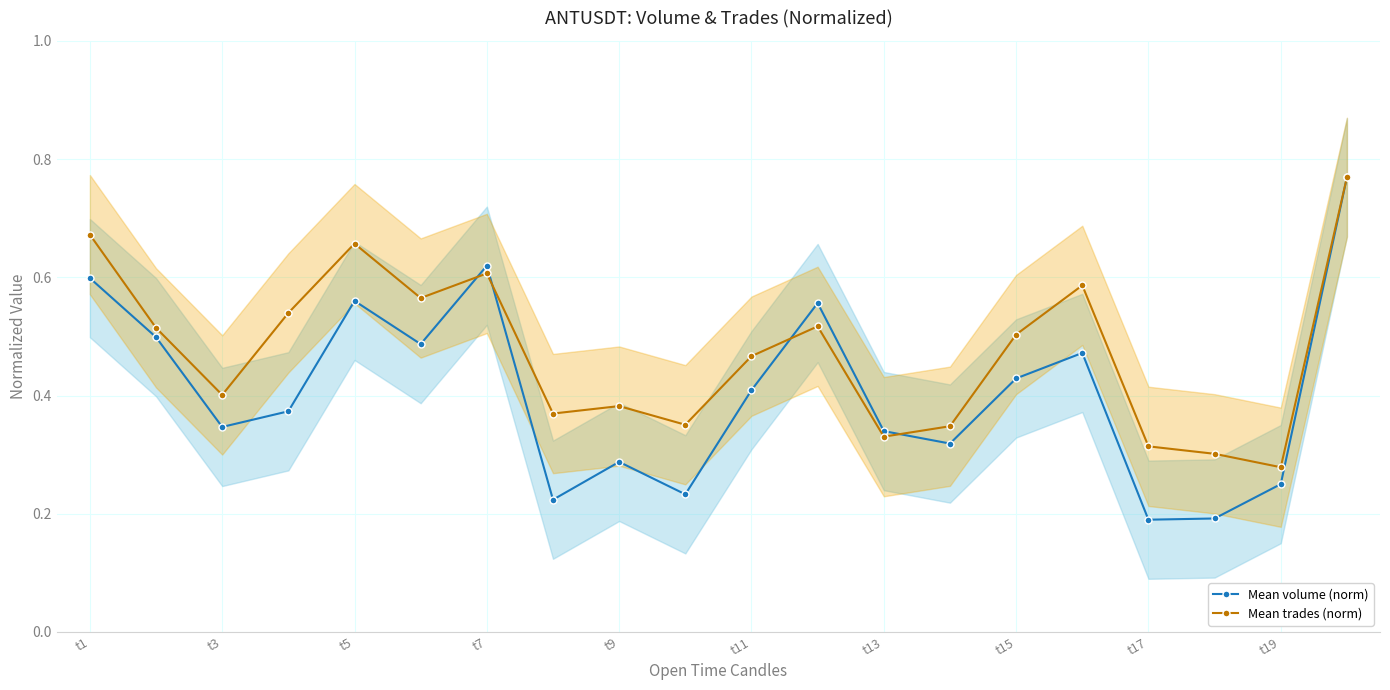

What is the average value of the Mean trades (norm) series?

0.5